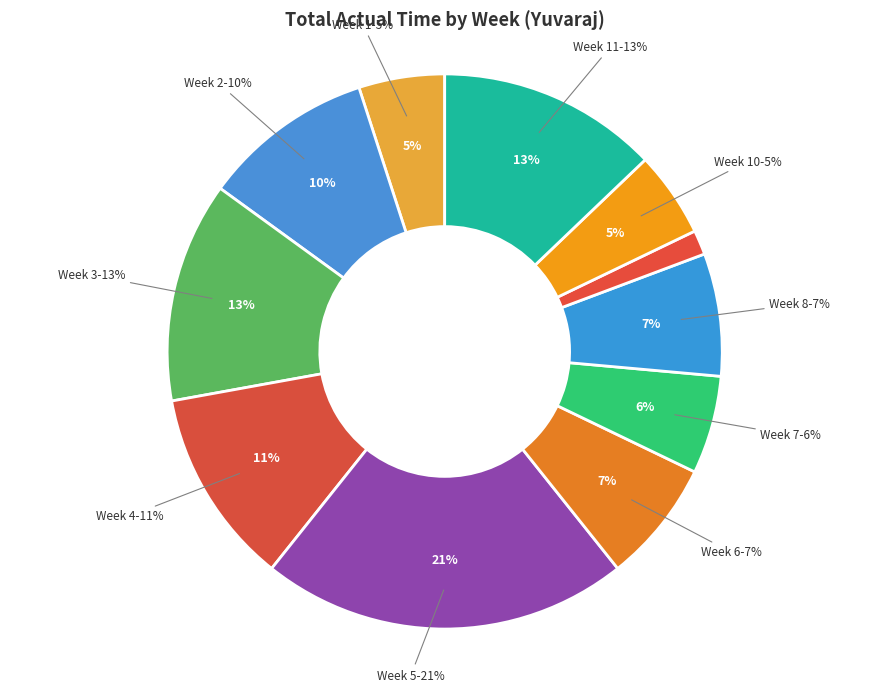

What is the smallest slice in the pie chart?

Week 9